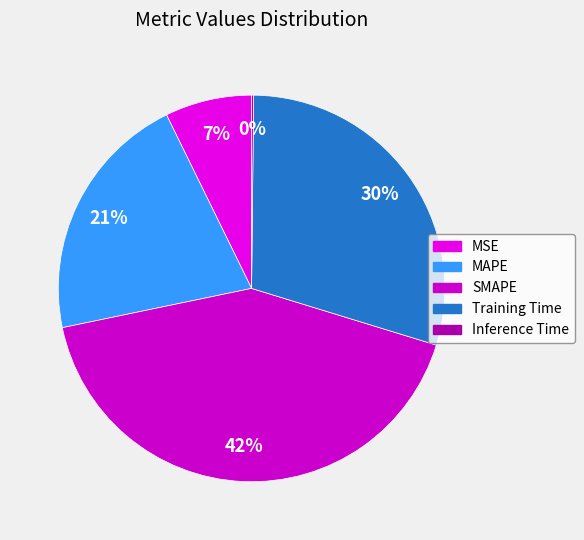

To the nearest percent, what is the difference between the largest and smallest slice percentages?

42%